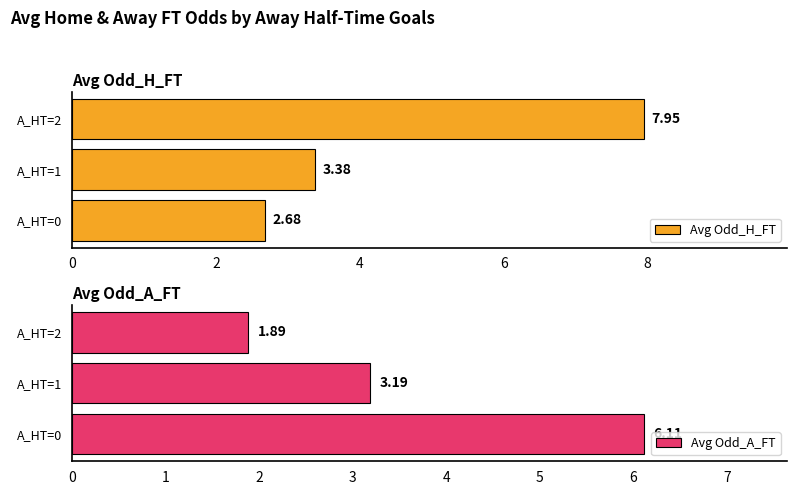

True or false: Avg Odd_A_FT has a value of 5.4 at A_HT=1.

False